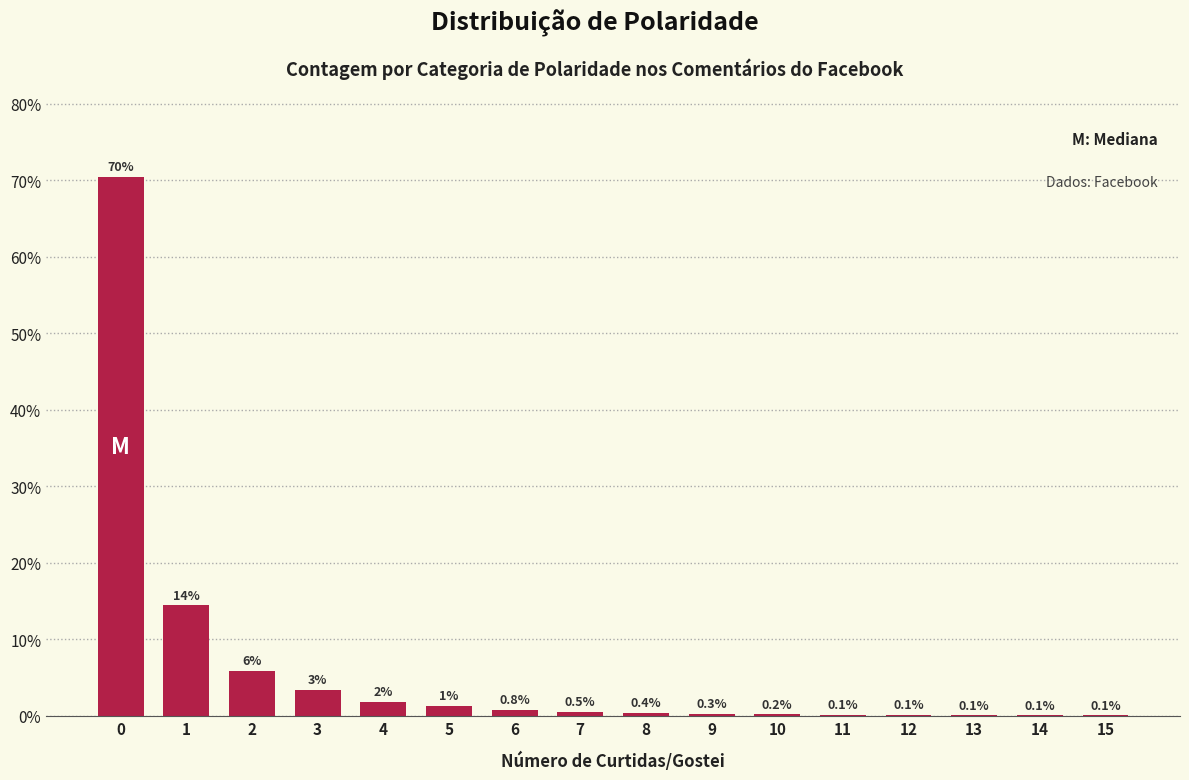

True or false: the data shows 0.2 at 10.

True